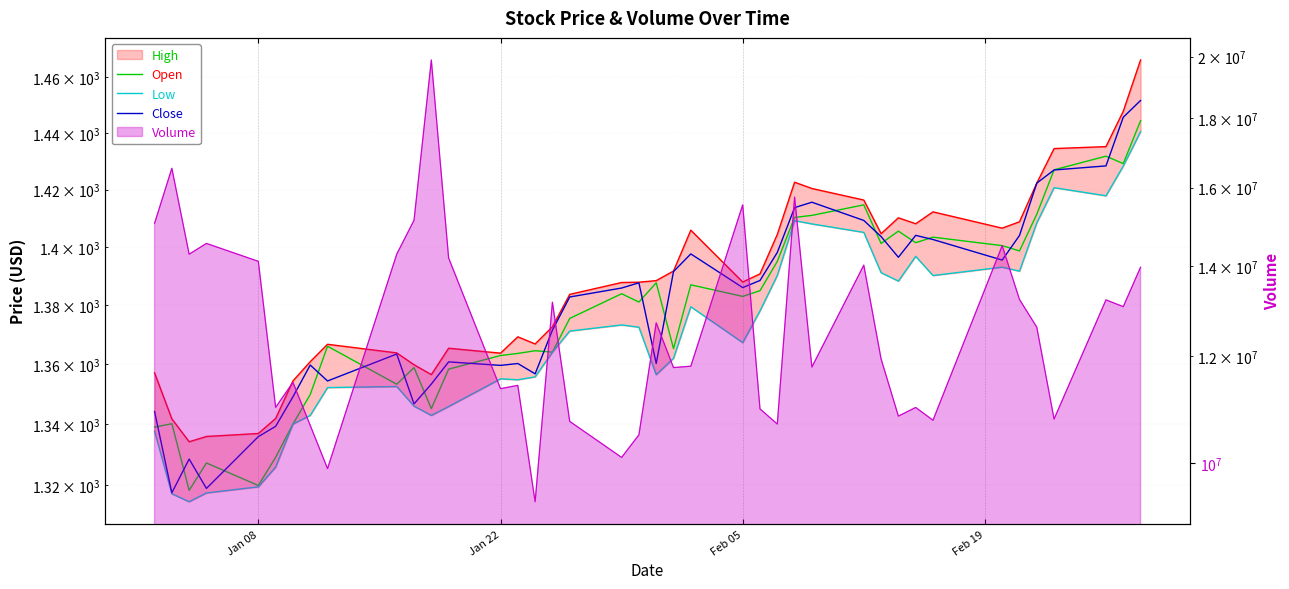

True or false: Low has more than 0 interior local peaks.

True